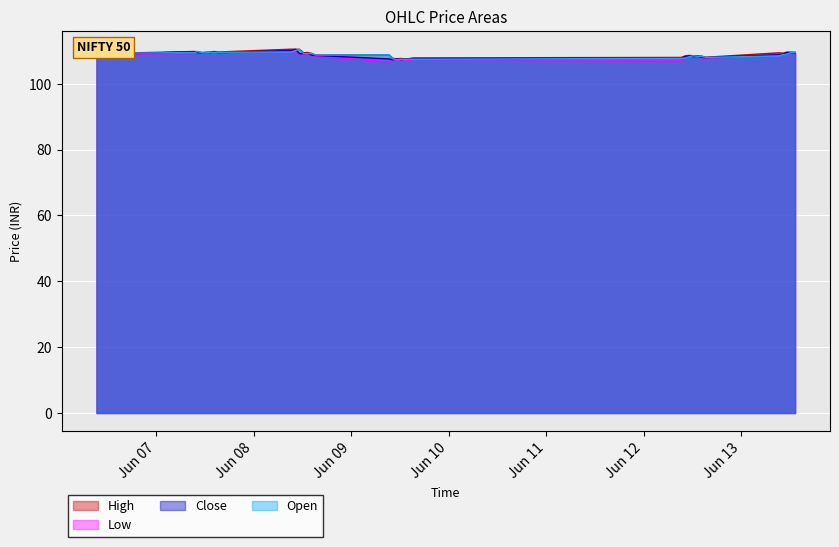

What is the difference between the maximum and minimum values in the Open series?

3.1